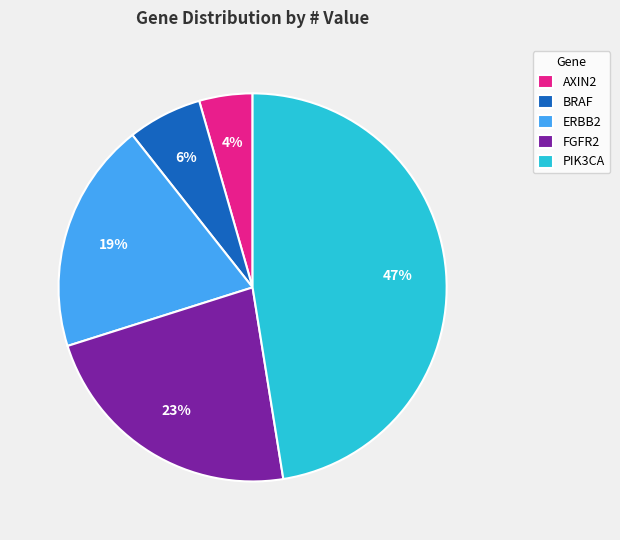

Which has a higher value, BRAF or FGFR2?

FGFR2